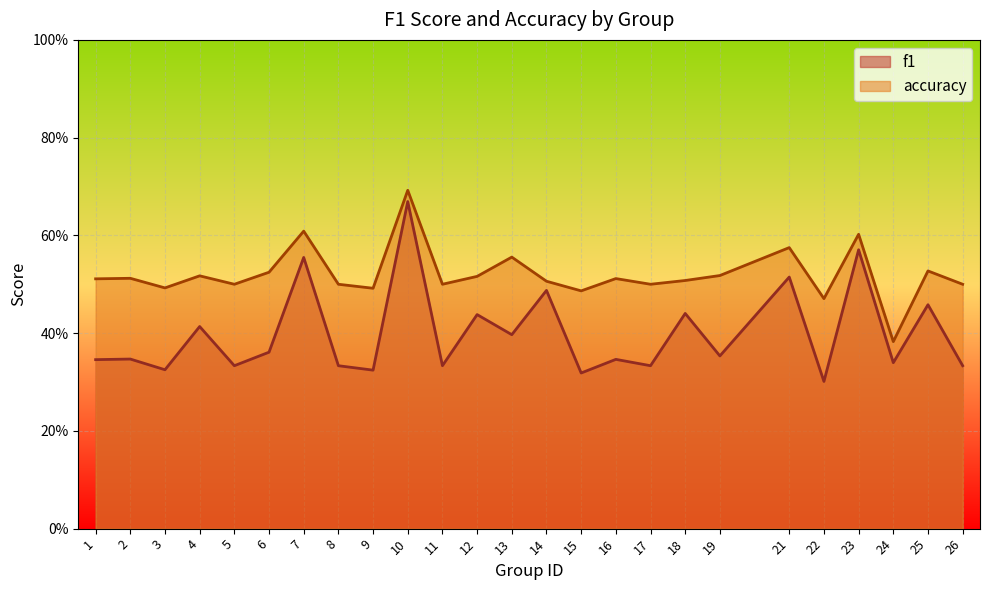

How many categories are shown in the chart?

25